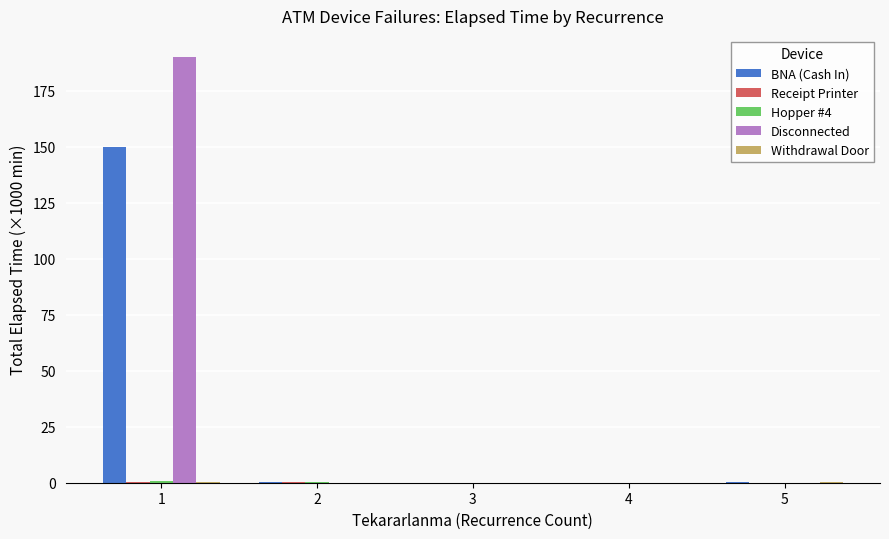

How many series are shown in this chart?

5